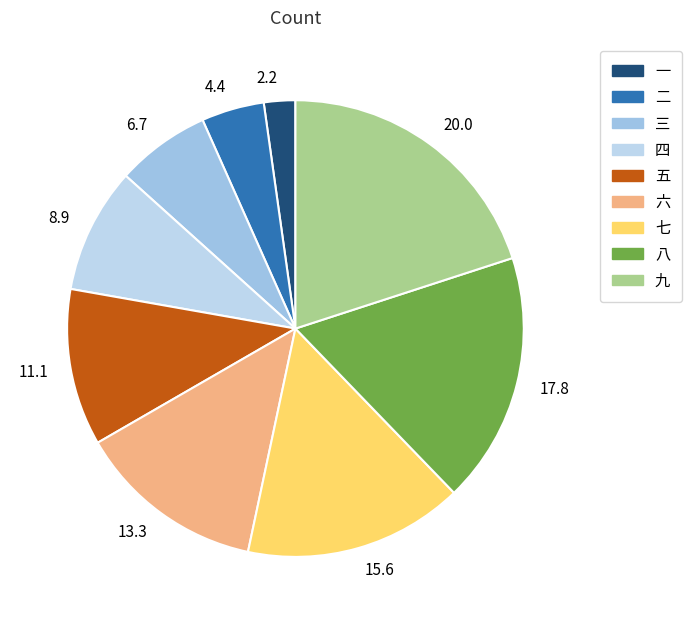

The 4.4 slice represents 4% of the pie. True or false?

True